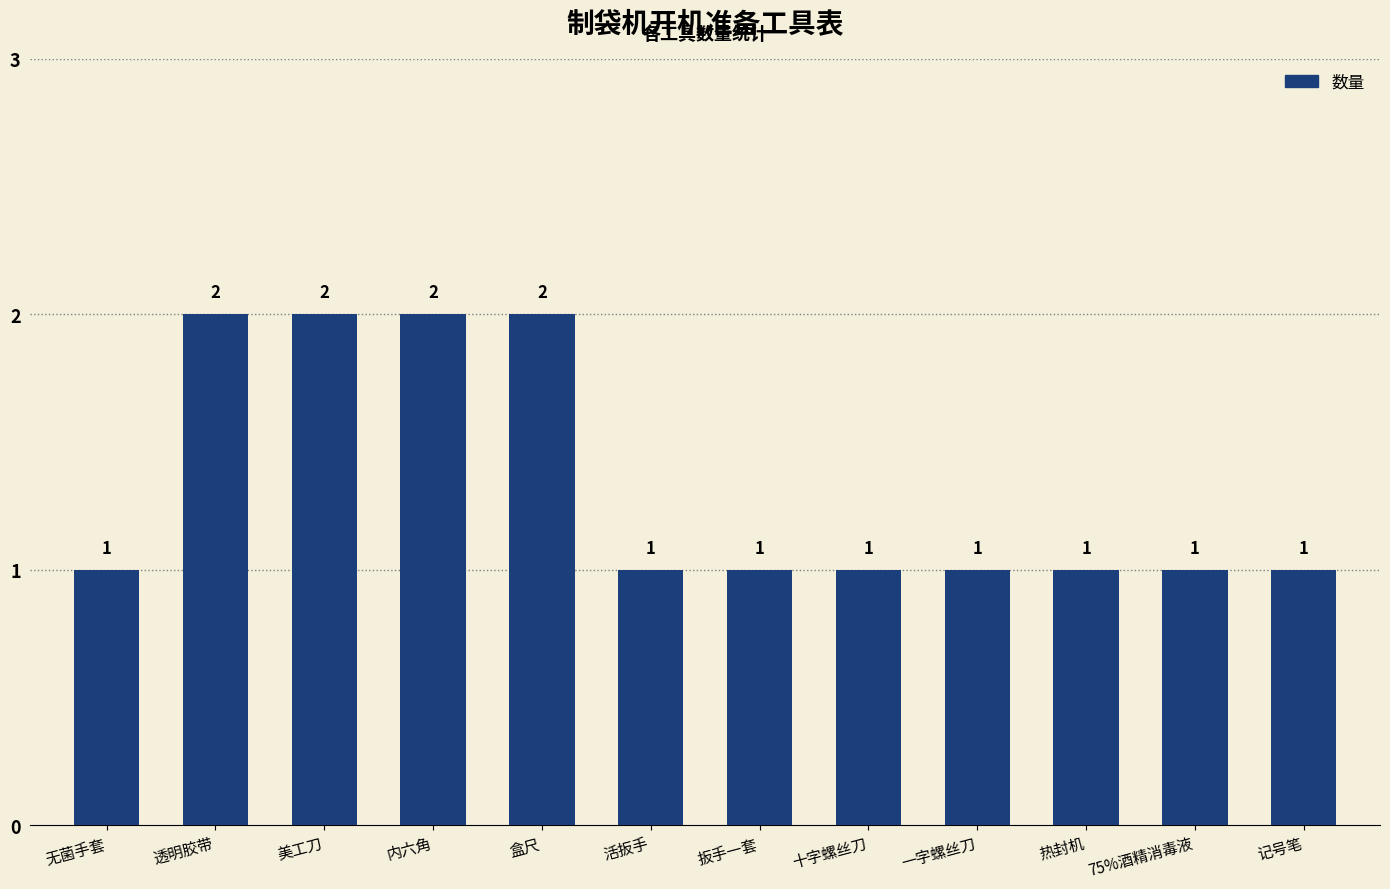

The value at 盒尺 is 2. True or false?

True